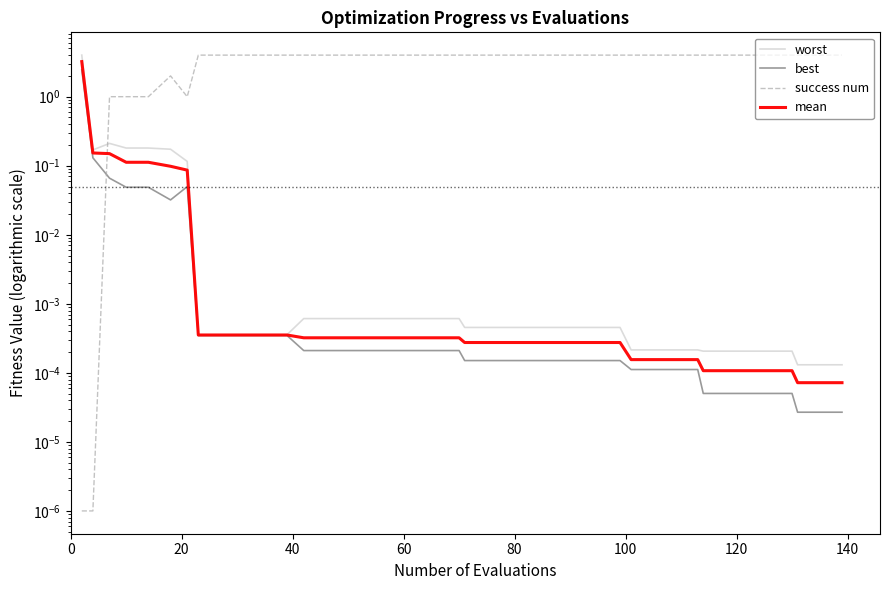

Reading right to left, what are all the values shown in this chart?

worst: 0.0	0.0	0.0	0.0	0.0	0.0	0.0	0.0	0.0	0.0	0.0	0.0	0.0	0.0	0.0	0.0	0.0	0.0	0.0	0.0	0.0	0.0	0.0	0.0	0.0	0.0	0.0	0.0	0.0	0.0	0.0	0.0	0.0	0.1	0.2	0.2	0.2	0.2	0.2	4.0
best: 0.0	0.0	0.0	0.0	0.0	0.0	0.0	0.0	0.0	0.0	0.0	0.0	0.0	0.0	0.0	0.0	0.0	0.0	0.0	0.0	0.0	0.0	0.0	0.0	0.0	0.0	0.0	0.0	0.0	0.0	0.0	0.0	0.0	0.0	0.0	0.0	0.0	0.1	0.1	2.5
success num: 4.0	4.0	4.0	4.0	4.0	4.0	4.0	4.0	4.0	4.0	4.0	4.0	4.0	4.0	4.0	4.0	4.0	4.0	4.0	4.0	4.0	4.0	4.0	4.0	4.0	4.0	4.0	4.0	4.0	4.0	4.0	4.0	4.0	1.0	2.0	1.0	1.0	1.0	0.0	0.0
mean: 0.0	0.0	0.0	0.0	0.0	0.0	0.0	0.0	0.0	0.0	0.0	0.0	0.0	0.0	0.0	0.0	0.0	0.0	0.0	0.0	0.0	0.0	0.0	0.0	0.0	0.0	0.0	0.0	0.0	0.0	0.0	0.0	0.0	0.1	0.1	0.1	0.1	0.1	0.2	3.2